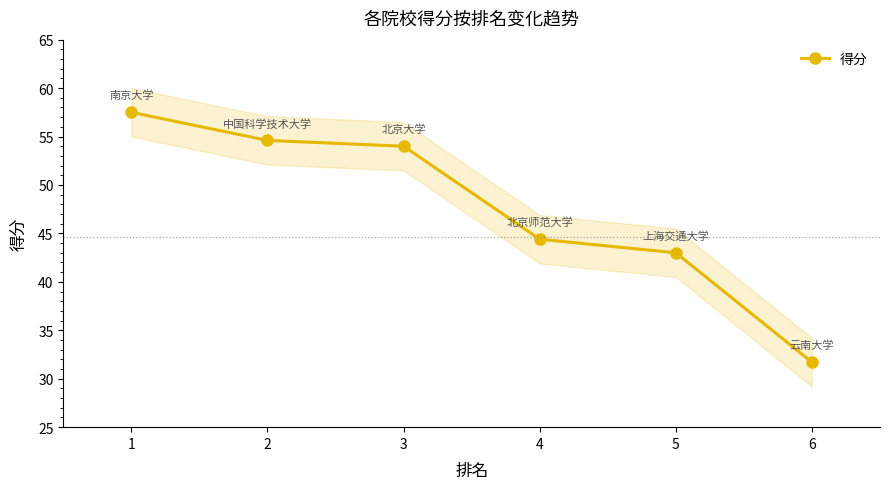

What is the difference between the maximum and second lowest values?

14.5